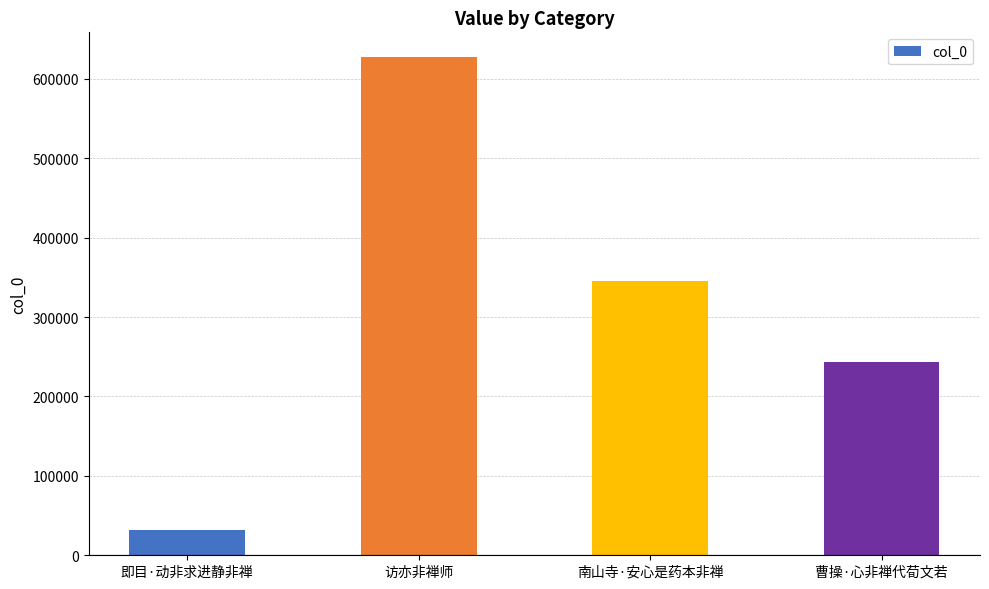

Reading left to right, what are all the values shown in this chart?

即目·动非求进静非禅=31261	访亦非禅师=627242	南山寺·安心是药本非禅=346029	曹操·心非禅代荀文若=243578